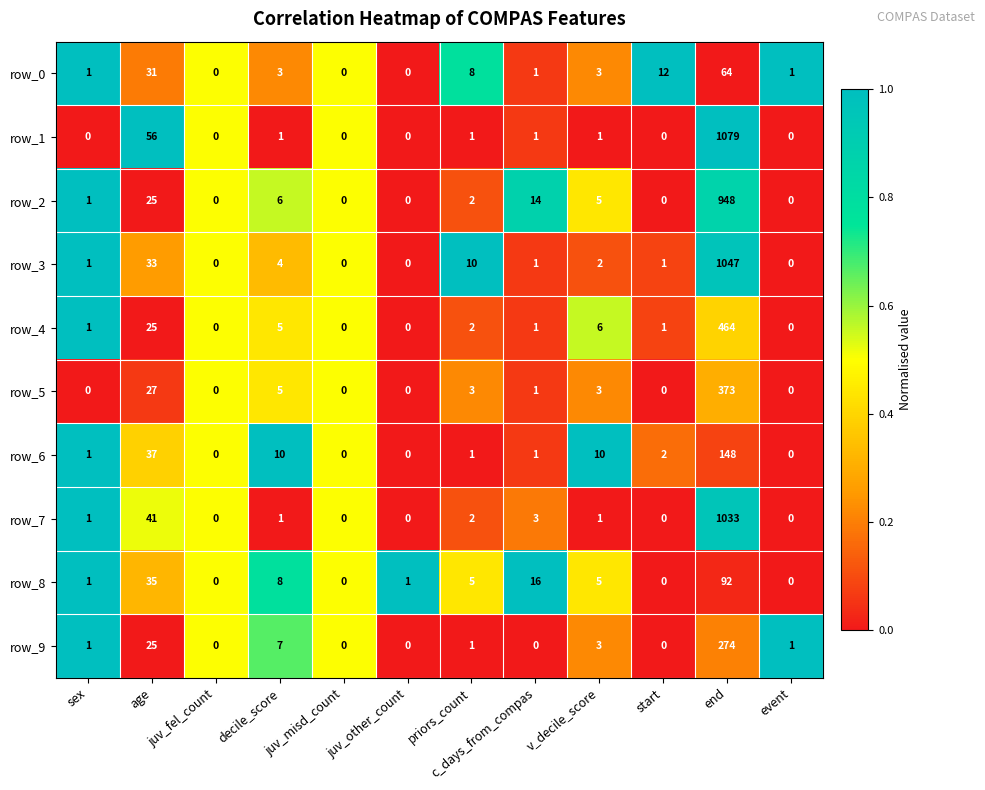

Which category has the highest value in the row_3 series?

end